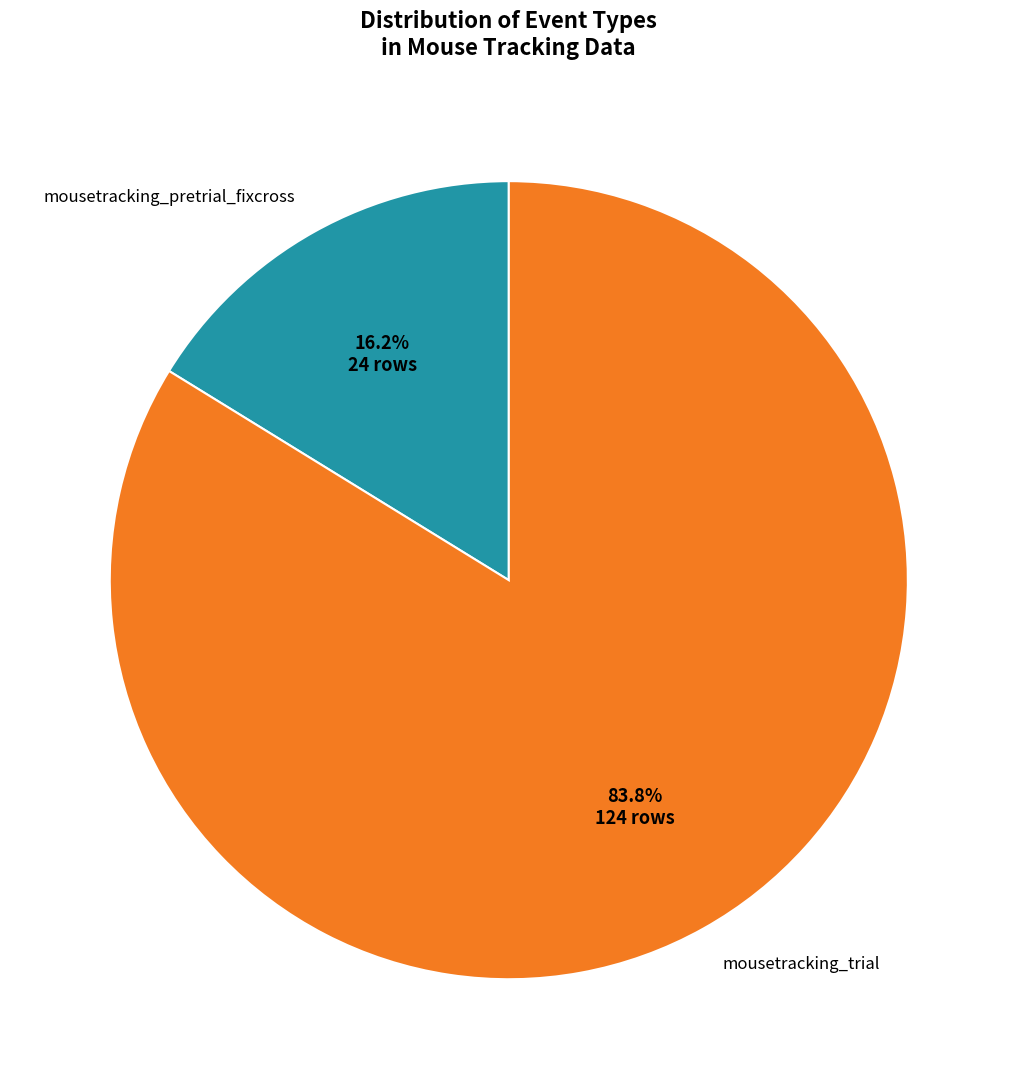

Between mousetracking_pretrial_fixcross and mousetracking_trial, which is larger?

mousetracking_trial